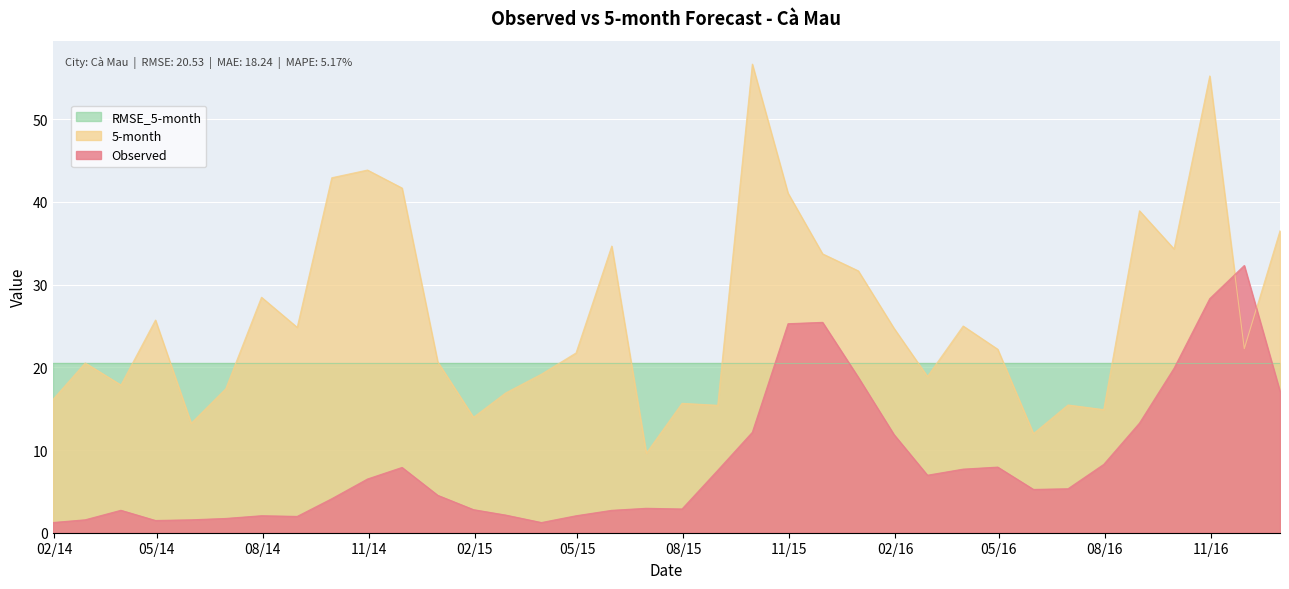

After their last crossing, which series has the higher values: 5-month or Observed?

5-month